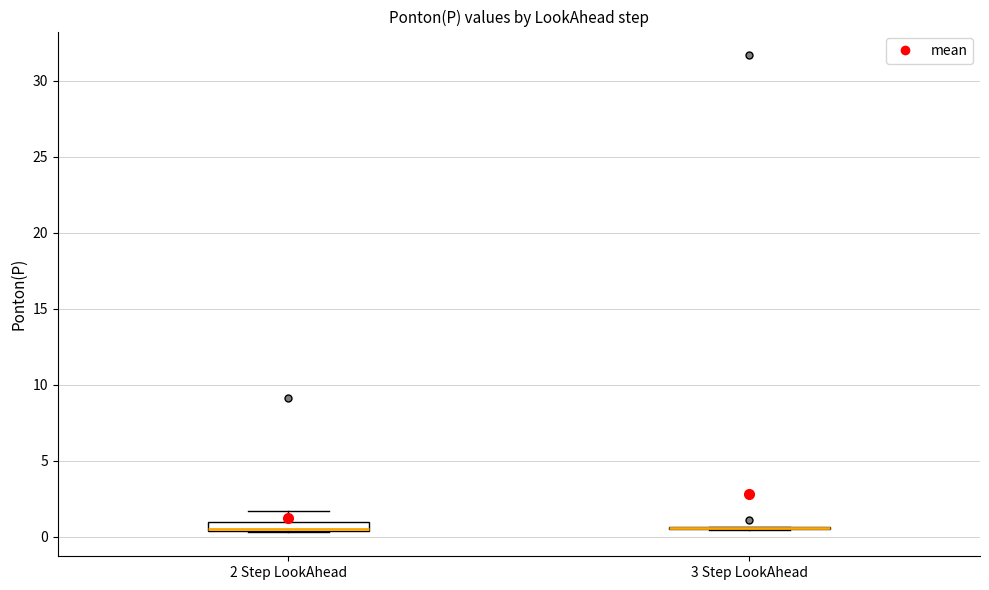

Comparing the boxes themselves (not the whiskers), which one is the tallest?

2 Step LookAhead